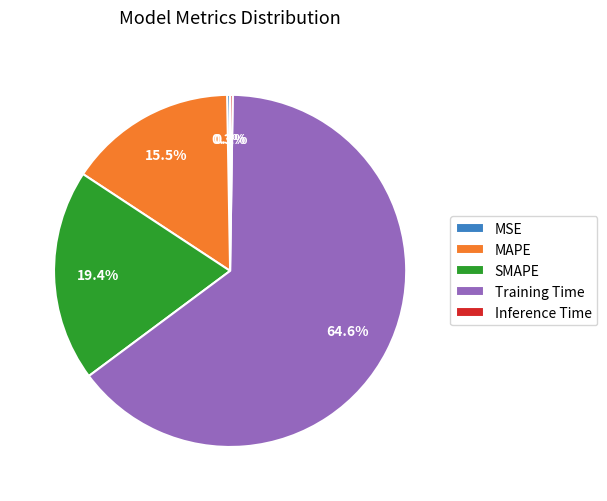

Is the sum of SMAPE and MAPE greater than half?

No